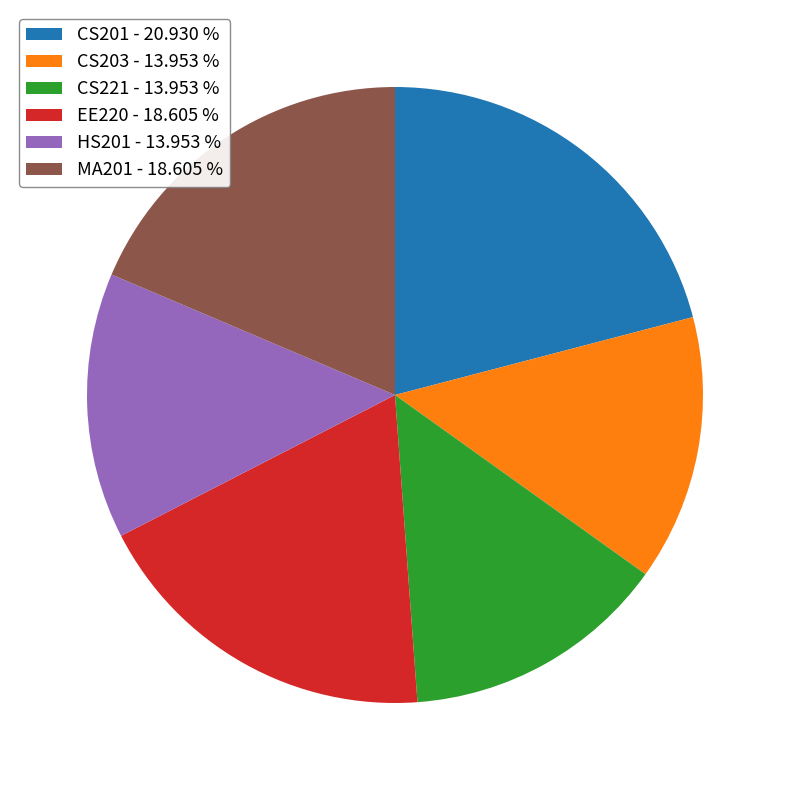

Approximately how many times larger is the value at EE220 - 18.605 % compared to HS201 - 13.953 %?

1.3